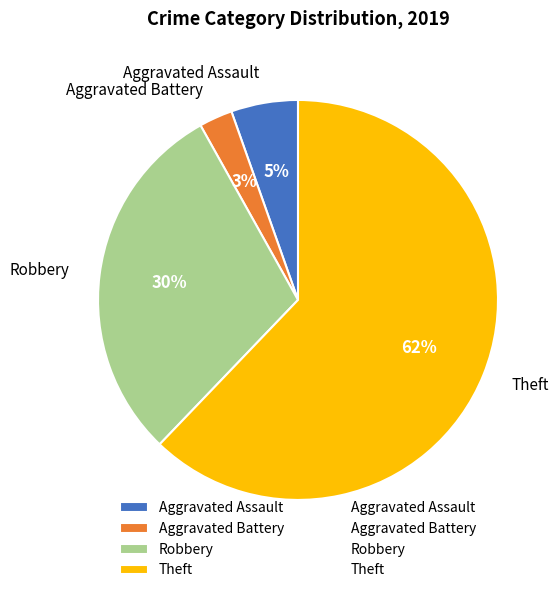

Rank the categories by value from highest to lowest.

Theft, Robbery, Aggravated Assault, Aggravated Battery